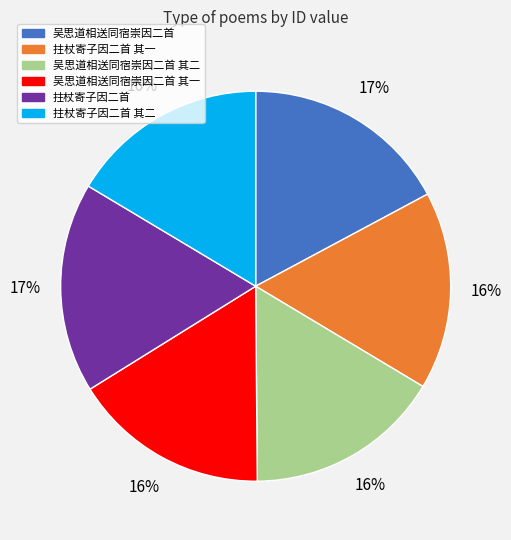

To the nearest percent, what is the difference between the largest and smallest slice percentages?

1%